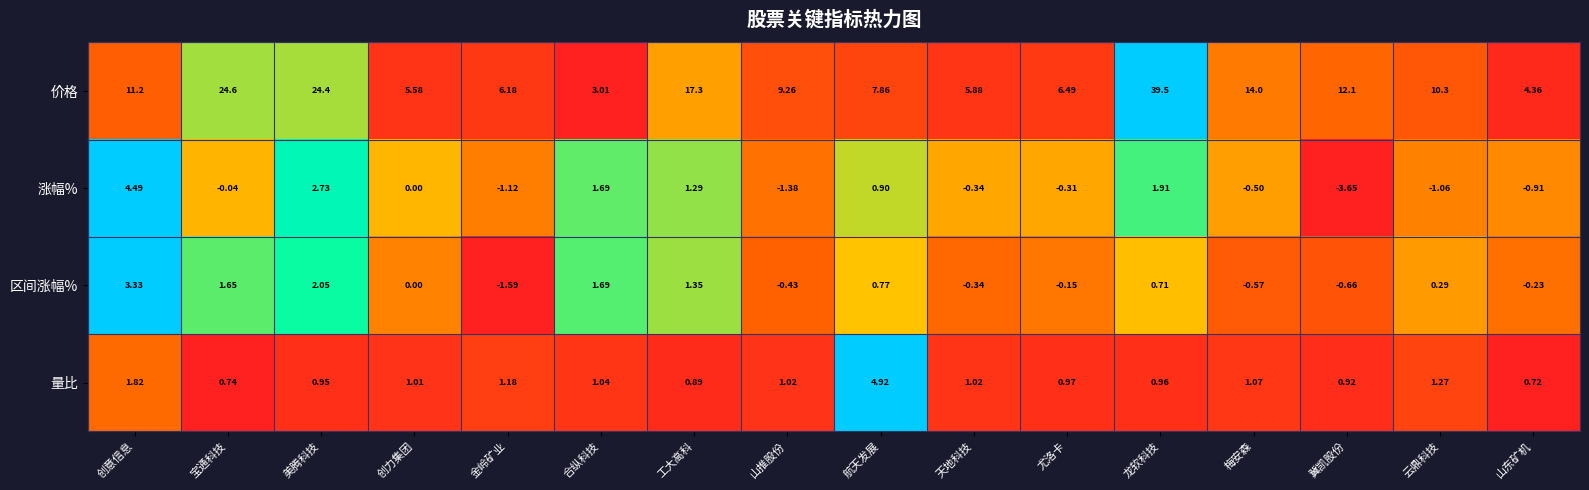

List the series in order of their peak value, highest first.

价格, 量比, 涨幅%, 区间涨幅%